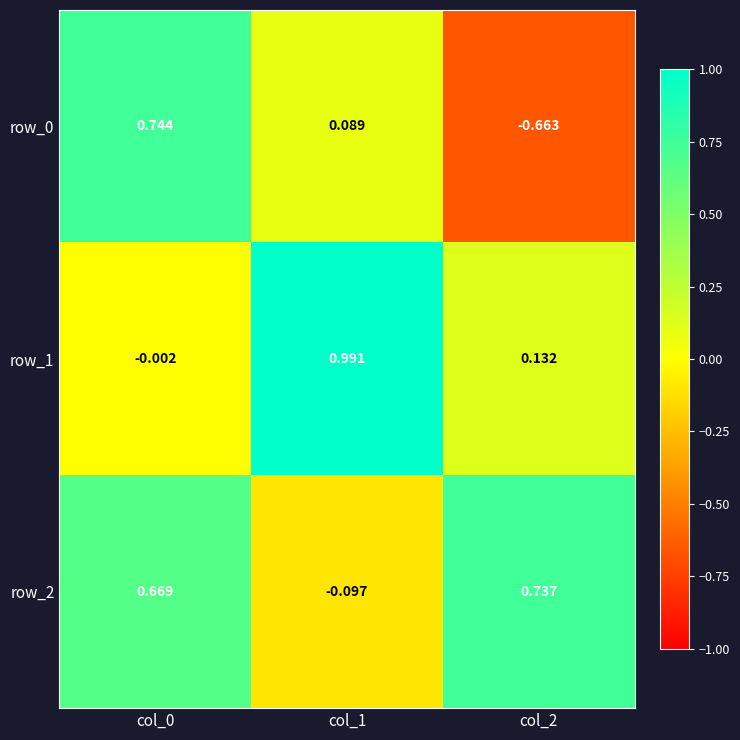

Is the value of row_2 at col_0 greater than the value of row_1 at col_2?

Yes